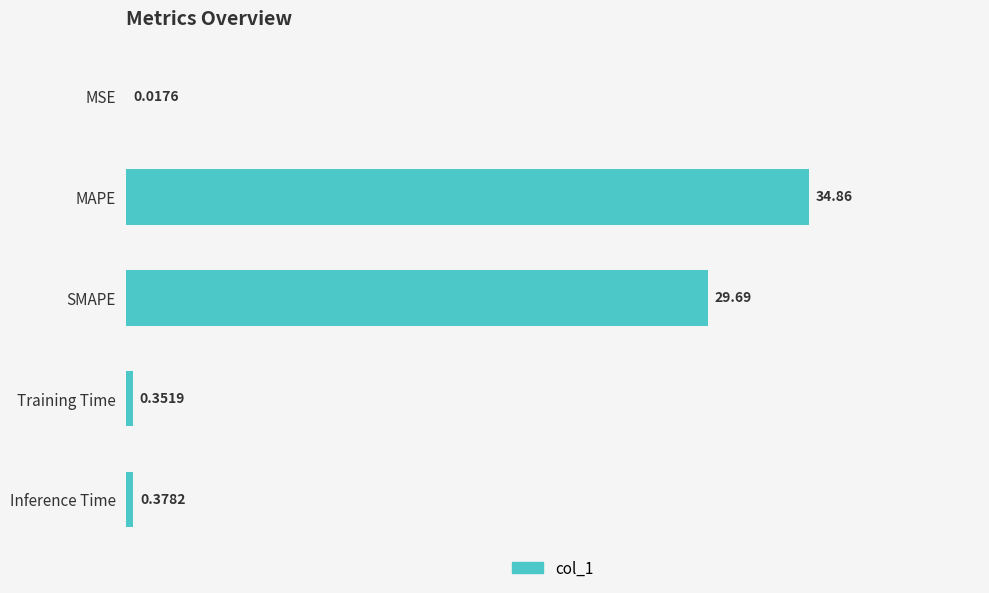

What is the sum of the values at Inference Time and MAPE?

35.2